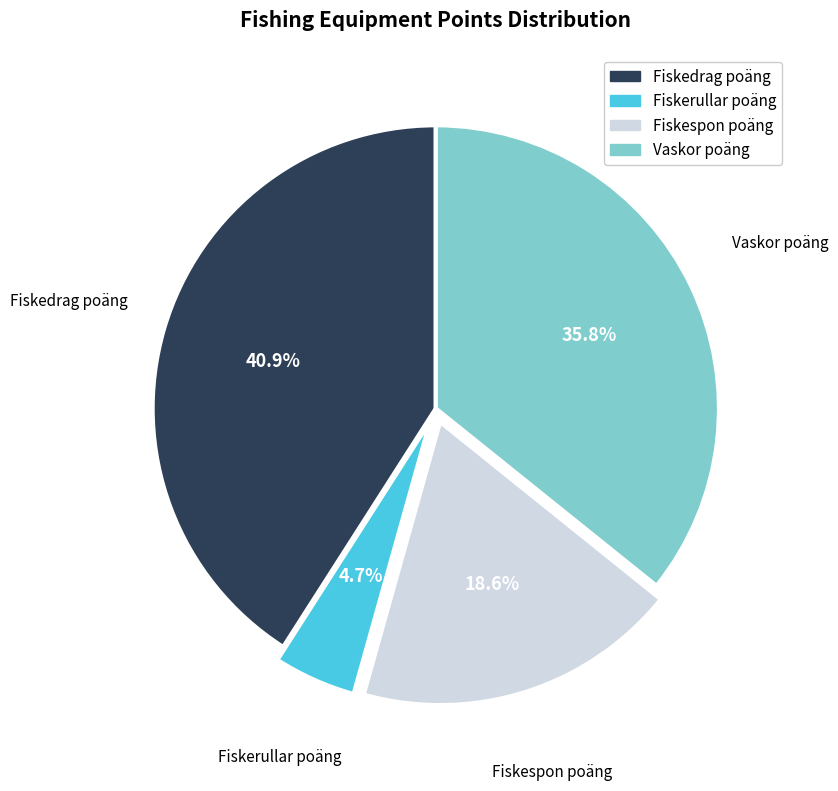

To the nearest percent, what is the difference between the largest and smallest slice percentages?

36%